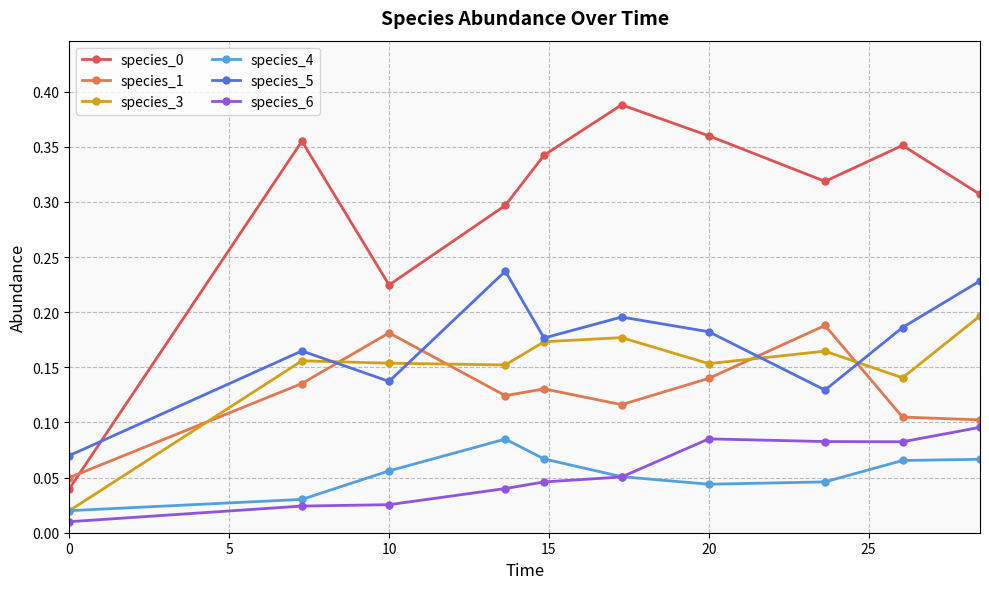

Is this an area chart (filled region under the line)?

No